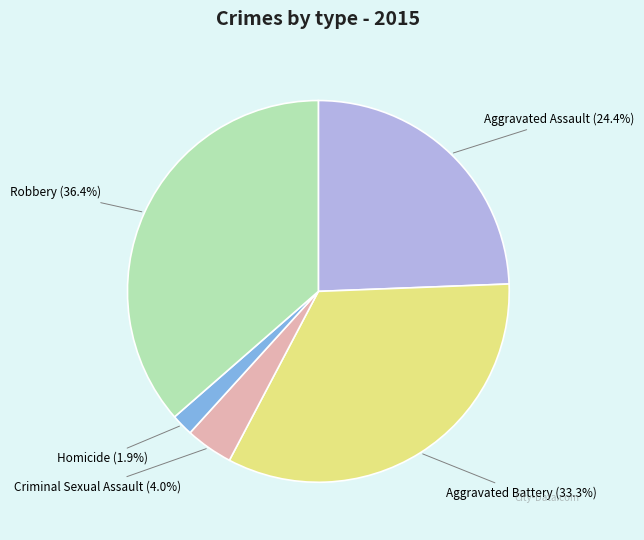

Is there a majority slice in this chart?

No